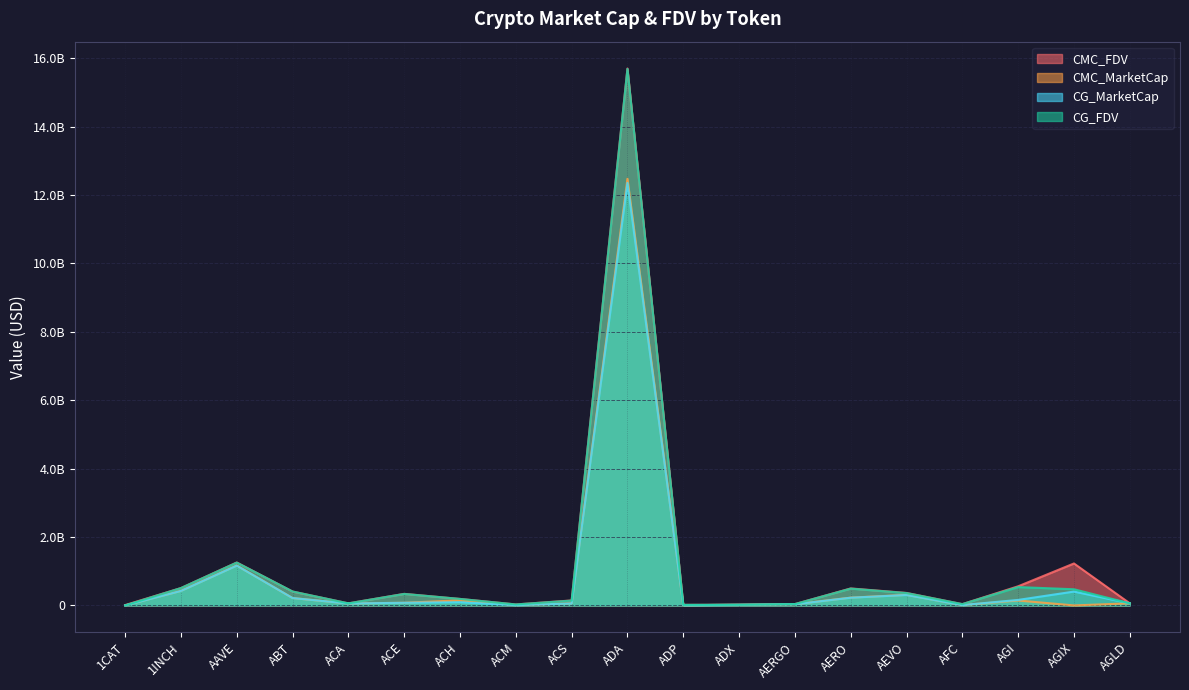

What is the value of the CG_FDV point at the 7th from the left?

189685652.0